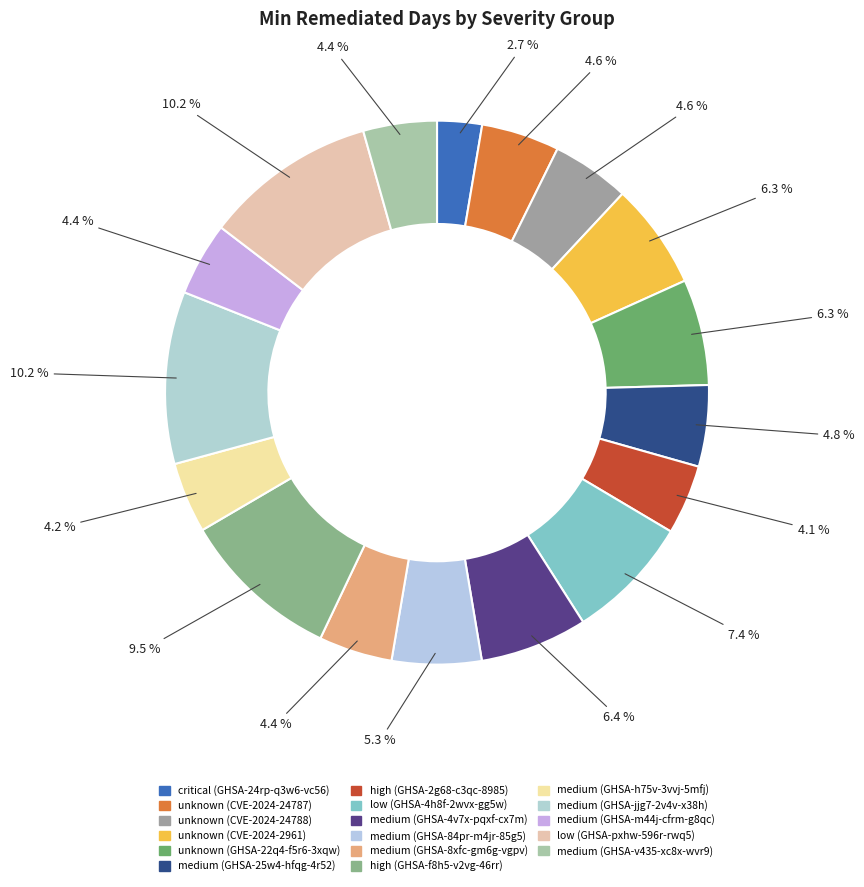

How many slices are in this pie chart?

17